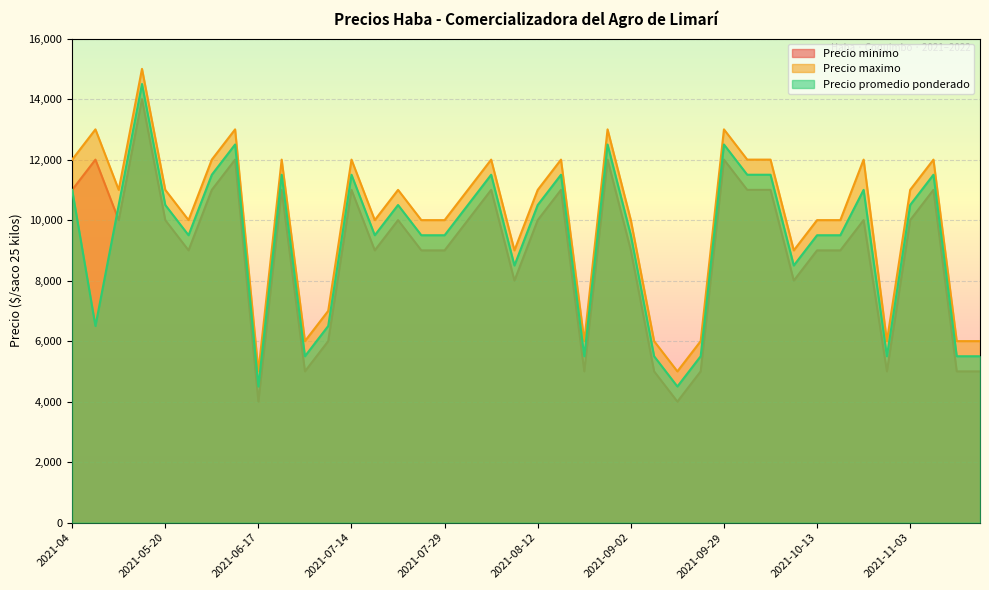

What is the value of the Precio minimo point at the 33rd from the left?

9000